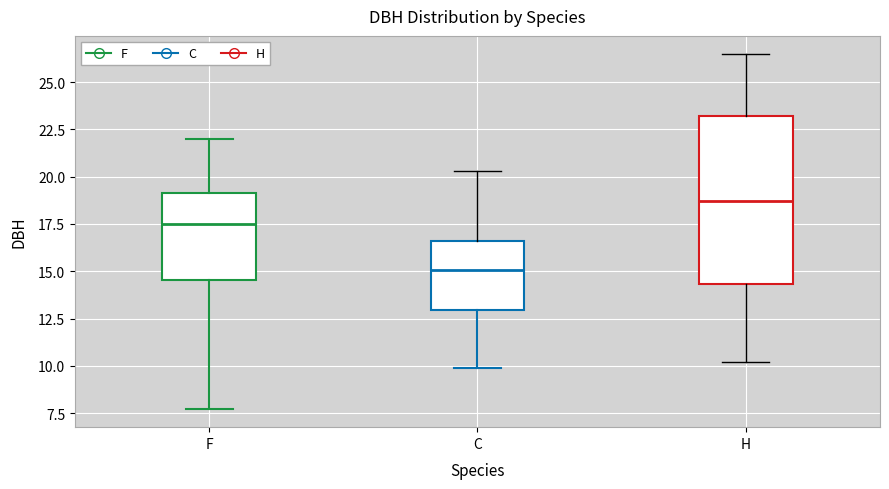

Which box is the tallest, from its lower edge to its upper edge?

H